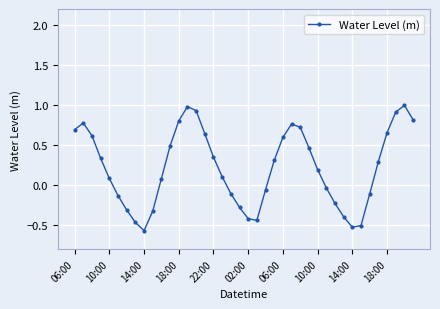

What is the greatest value displayed?

1.0